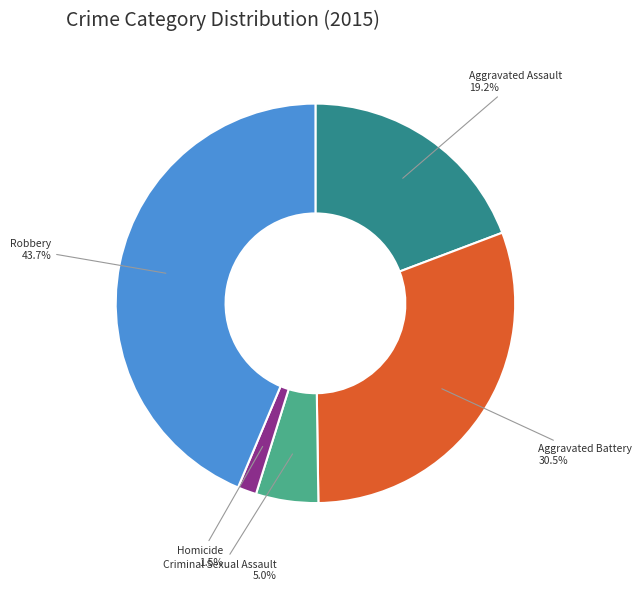

Is there a majority slice in this chart?

No